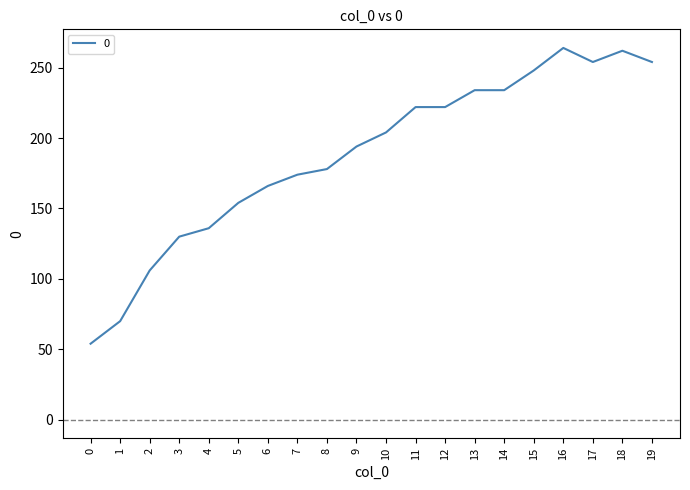

How many lines are shown in the chart?

1